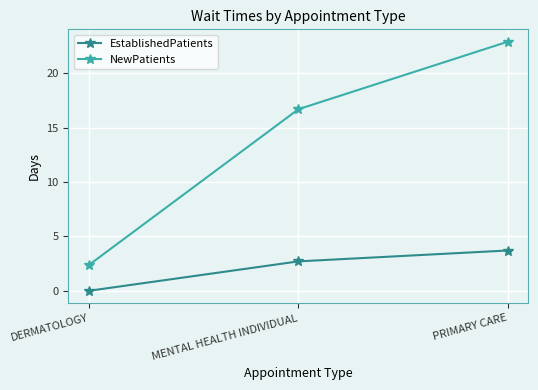

What position from the left is PRIMARY CARE?

3